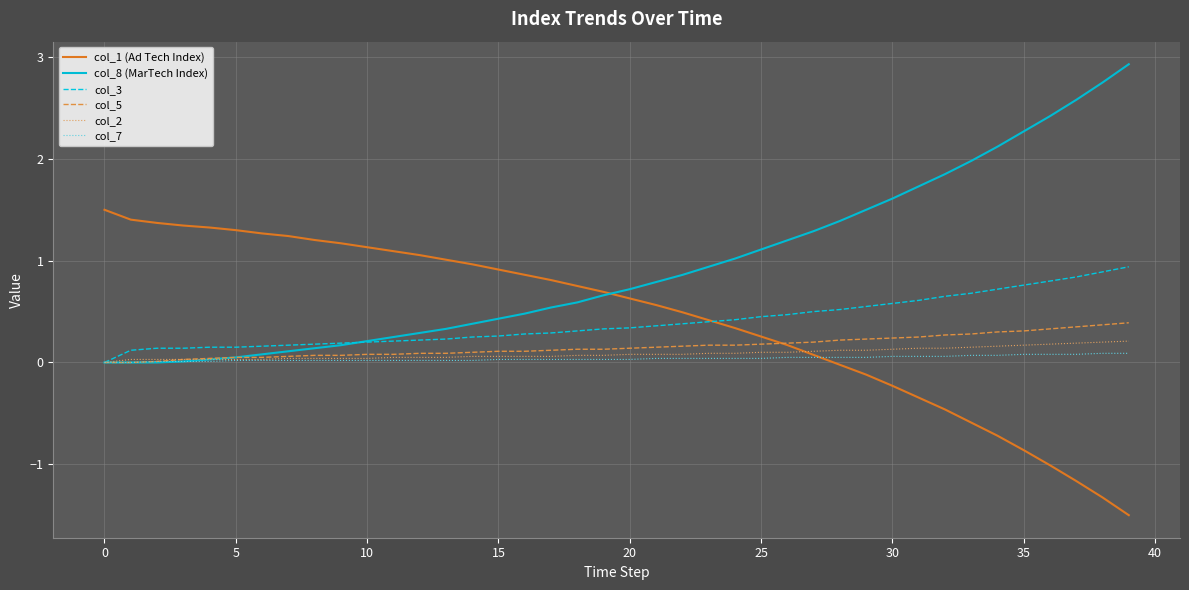

What is the greatest value displayed?

2.9